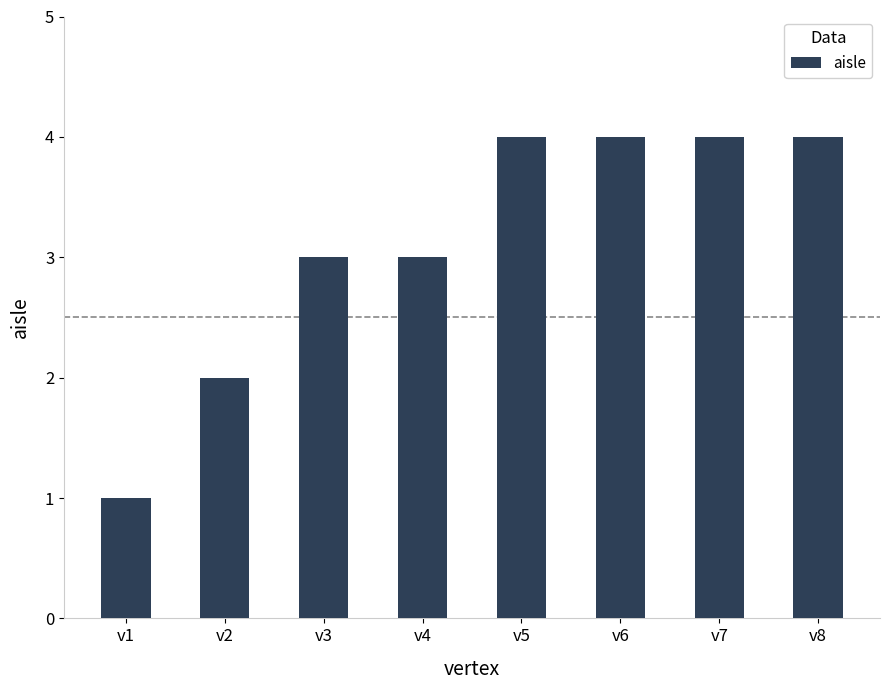

What is the difference between the values at v7 and v1?

3